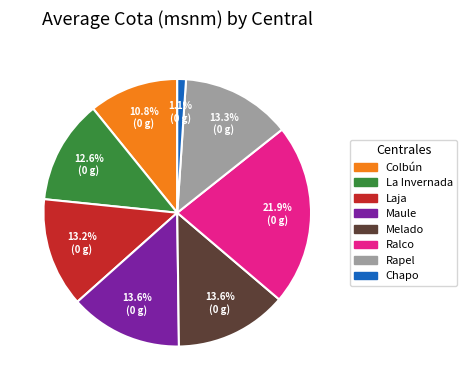

To the nearest percent, what portion does Maule represent?

14%